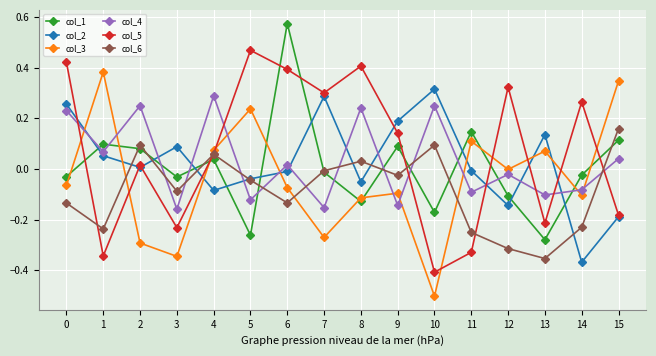

Which category has the lowest value across all series?

10